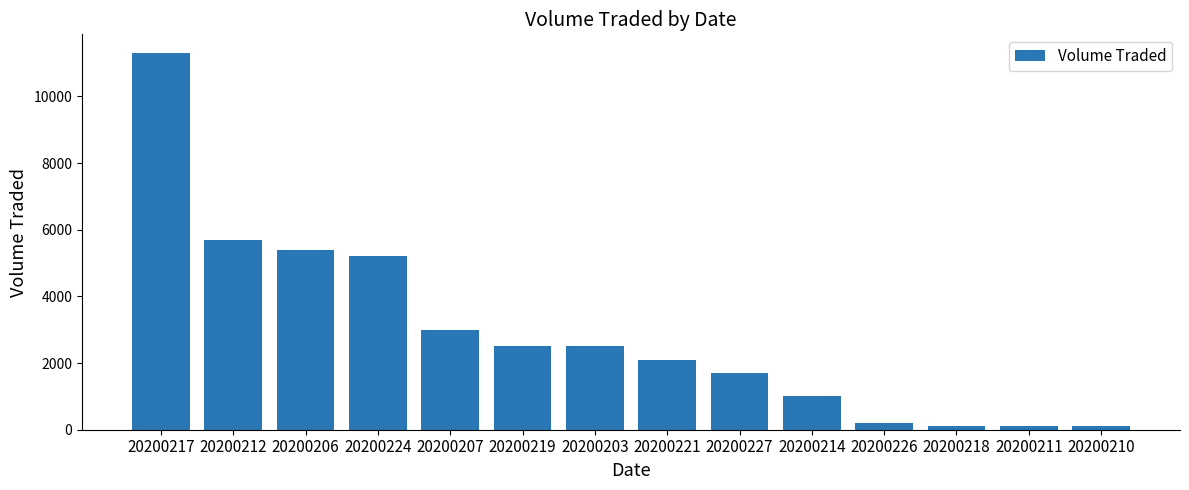

What is the greatest value displayed?

11300